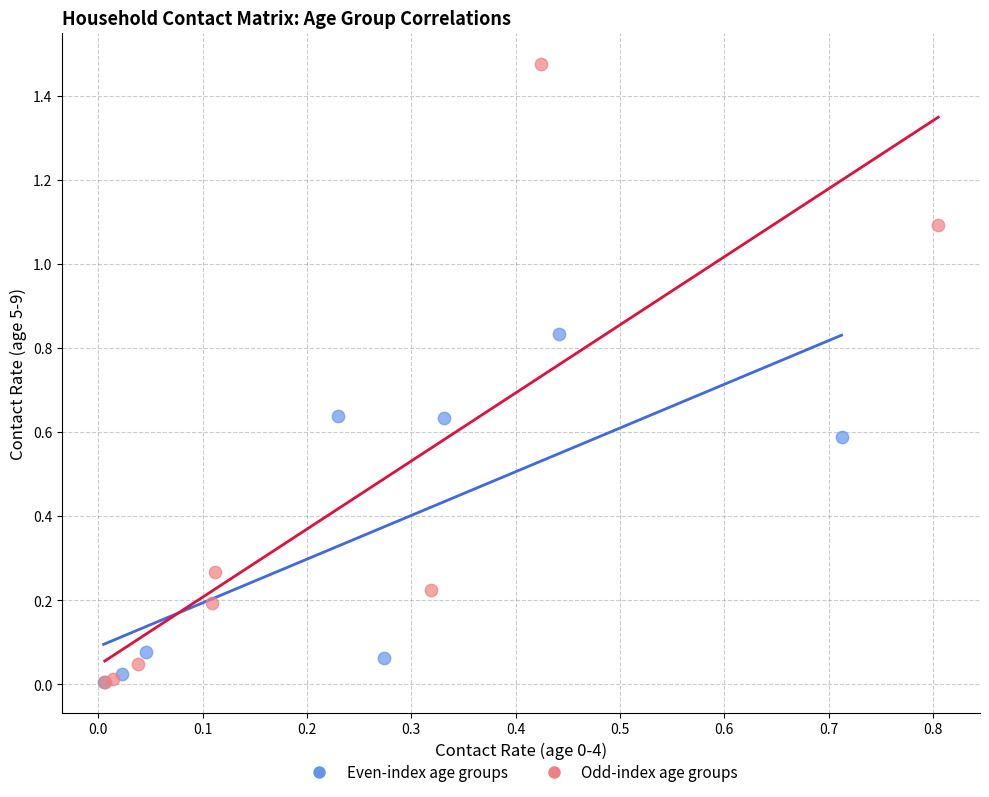

Which series reaches the maximum Y coordinate?

Odd-index age groups